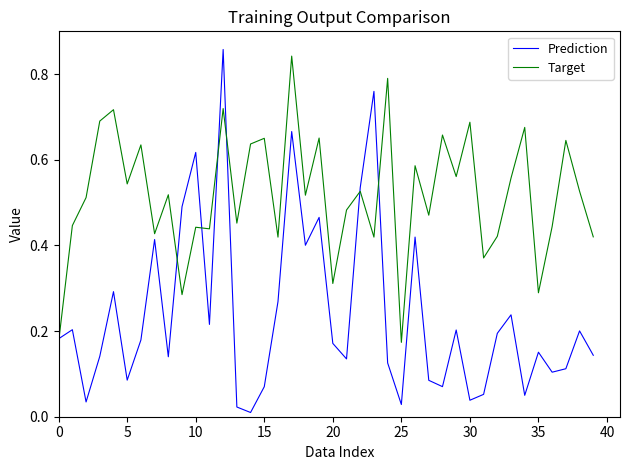

What is the sum of all Target values?

20.7